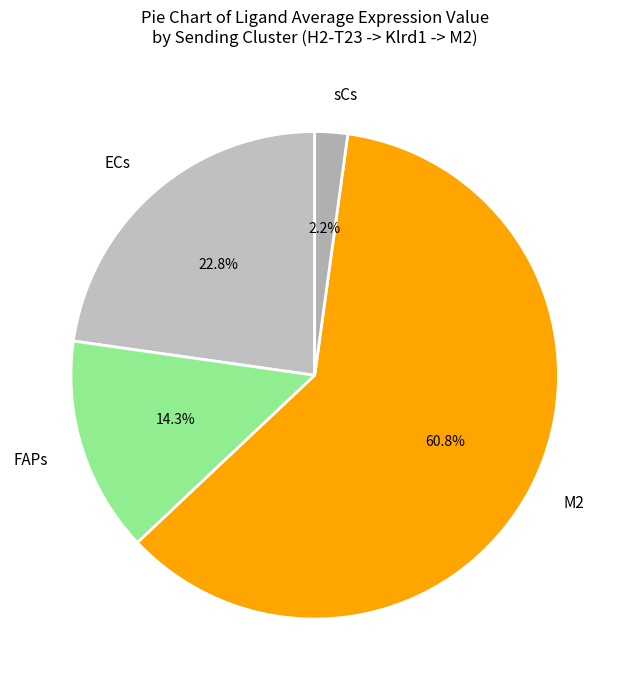

Rank the categories by value from lowest to highest.

sCs, FAPs, ECs, M2